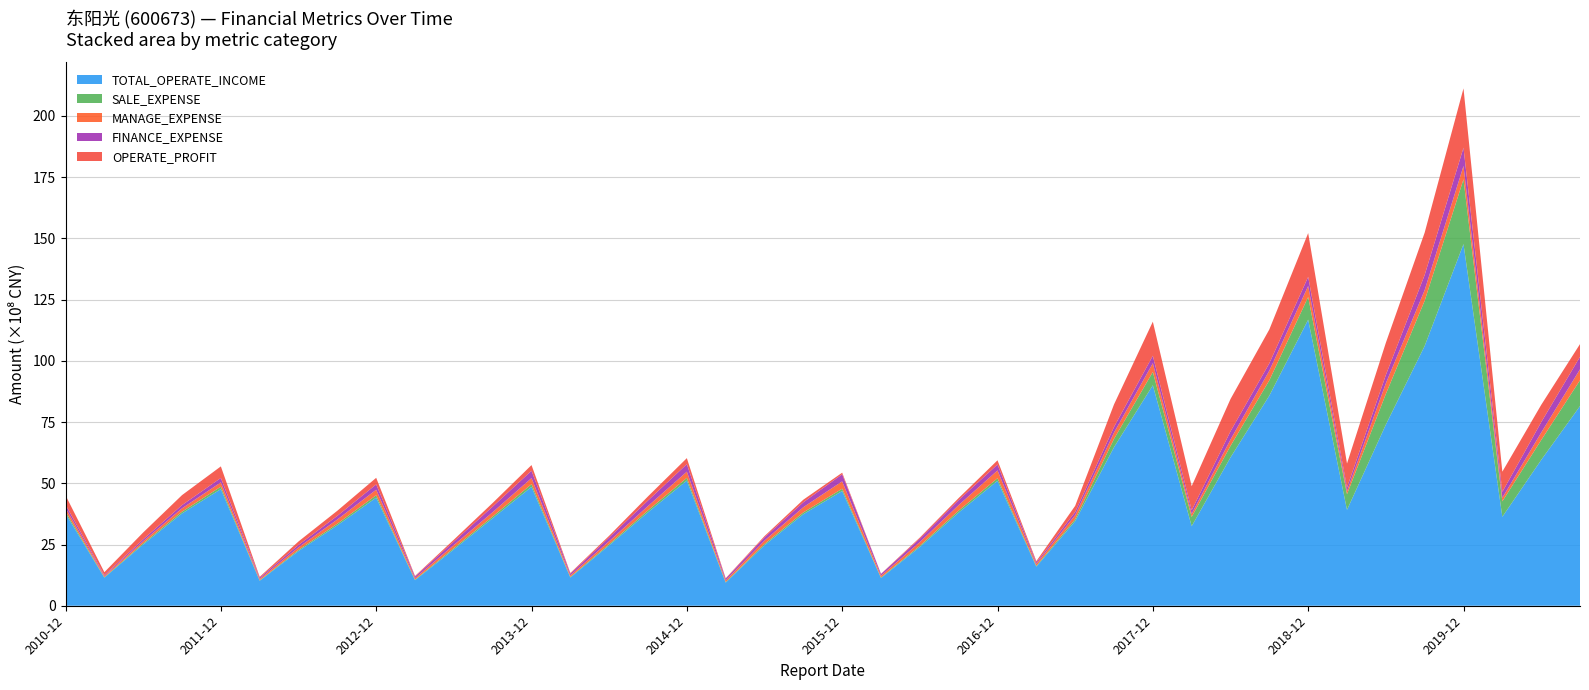

Reading left to right, what are all the values shown in this chart?

TOTAL_OPERATE_INCOME: 3762933456.7	1148131234.5	2502646297.7	3770384716.6	4763284143.4	1019310833.9	2235554990.6	3284166568.6	4415112810.0	1044701707.4	2300308424.2	3573957954.0	4854543506.0	1151273617.5	2466782430.1	3817141145.0	5112354105.0	943694900.5	2470946432.5	3738071250.1	4686040421.8	1131571382.1	2398880864.2	3806515926.4	5102256828.0	1595234131.7	3455675006.5	6472270079.4	9002599101.8	3249218828.4	6056326465.7	8579252172.7	11680243725.5	3914829094.6	7393696636.7	10608355605.3	14767210574.9	3632246268.3	5951445573.6	8153232699.7
SALE_EXPENSE: 84400645.0	22122767.8	46259785.2	70303964.5	97512812.0	18090689.0	44744413.5	66393500.6	95534029.3	21458275.1	52059601.1	72415779.7	107828910.6	24709346.4	49628367.7	77543532.5	108966418.2	24668177.6	50943824.1	72078718.0	91915066.7	24011661.3	50575091.5	77612379.8	104090301.9	32798572.3	76835777.0	340185521.1	544075687.2	375645167.3	469635231.1	625094236.8	926845372.3	637584849.8	1252388550.4	1845946948.0	2644095841.1	629301809.2	809921720.4	1053865169.7
MANAGE_EXPENSE: 142150153.3	45166270.2	84529454.0	137264119.7	175482413.2	55472518.2	102817229.5	170948766.9	227755751.0	58697406.7	127377122.6	174388659.8	249491048.1	61536055.1	118798480.4	177151929.0	252808487.7	64701602.4	136938351.3	213575807.7	300481156.4	70774097.5	148582862.7	226856478.7	318706739.6	76254974.5	168034487.0	257616997.8	355383199.0	126472779.6	258718869.9	395164775.2	449907811.1	126472779.6	433879692.4	433879692.4	545751333.9	147527915.4	306124942.0	447010591.6
FINANCE_EXPENSE: 140701081.3	36491334.9	77621234.0	131218784.6	181204163.2	54123270.0	99594241.4	149730643.7	215845012.8	68203433.2	140279847.6	228102746.8	300553425.6	71657595.5	153714144.7	226185766.6	307127348.8	70903250.4	136273690.4	200617195.6	289558938.1	71713501.2	140992764.5	203746784.1	242329836.8	60607861.0	128738491.0	229654149.3	306507174.8	147619904.3	339893244.9	298813033.2	372629937.6	147619904.3	339893244.9	617344715.2	743744083.3	239574508.9	424395811.4	509970120.2
OPERATE_PROFIT: 380076383.0	117191899.5	279916510.4	407611894.3	472640189.7	33344251.9	142382930.6	208003539.2	269101038.1	22159324.1	77646962.1	148104667.0	231417282.9	28932158.6	69300273.6	167834413.1	245687036.8	19417007.6	49105888.1	106182181.7	64411111.2	6180212.2	45509264.1	82940249.2	171021516.4	57330690.0	250691881.2	920005436.9	1390344738.2	980594087.6	1315317801.1	1383056680.5	1786236985.7	980594087.6	1315317801.1	1728207290.0	2423619506.1	824919657.4	707399322.2	518851739.4